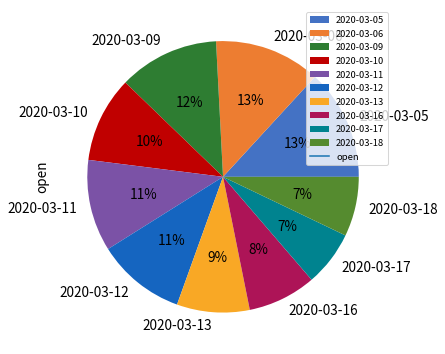

Is it true that 2020-03-11 is 1% of the pie?

False